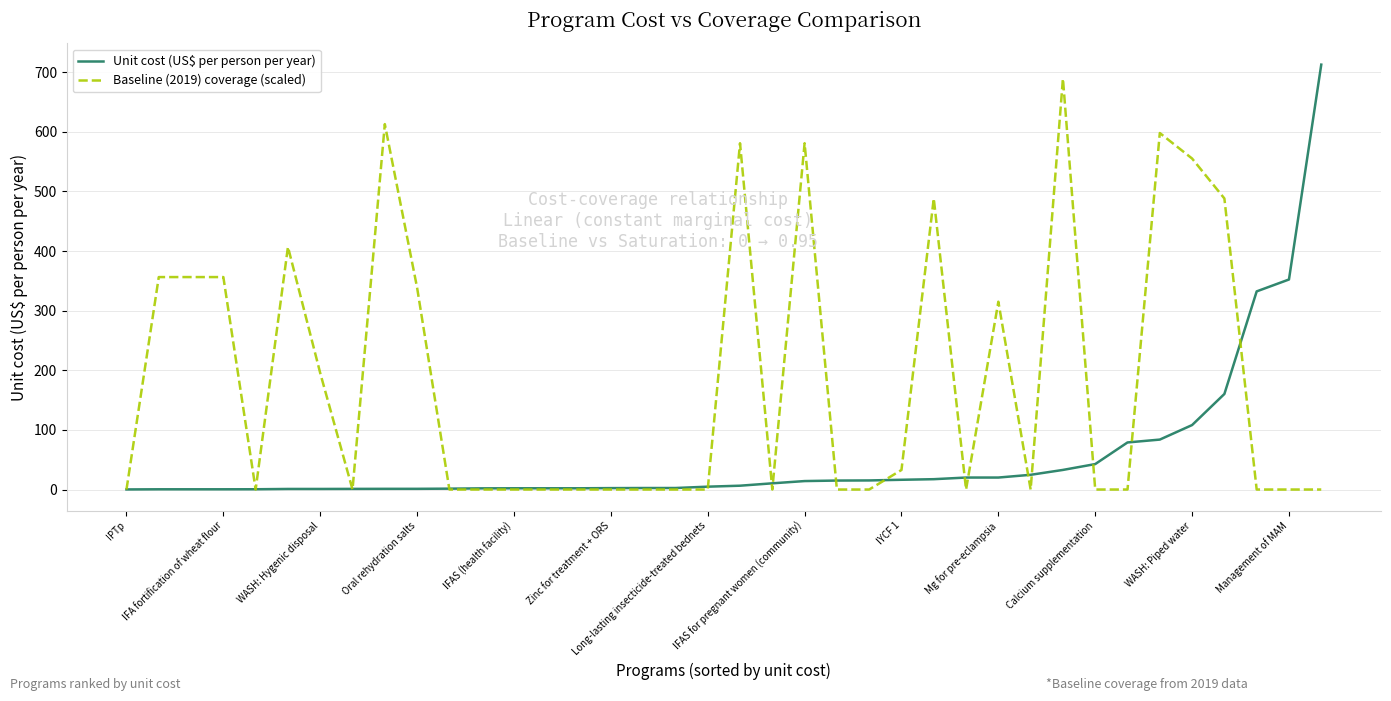

List the series in order of their overall mean, lowest first.

Unit cost (US$ per person per year), Baseline (2019) coverage (scaled)